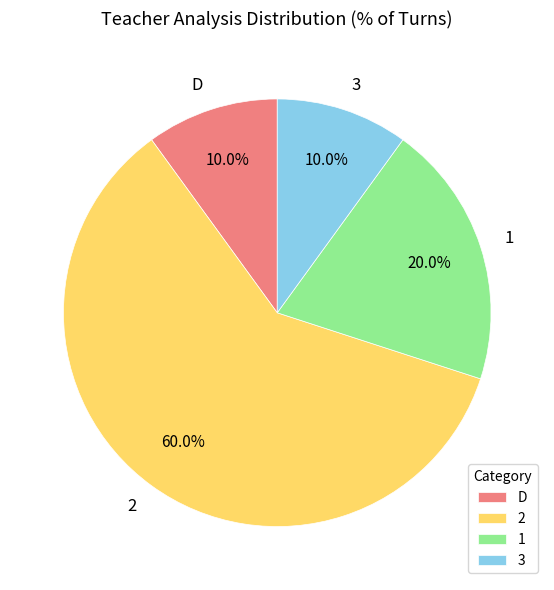

What percentage is NOT represented by 1?

80.0%